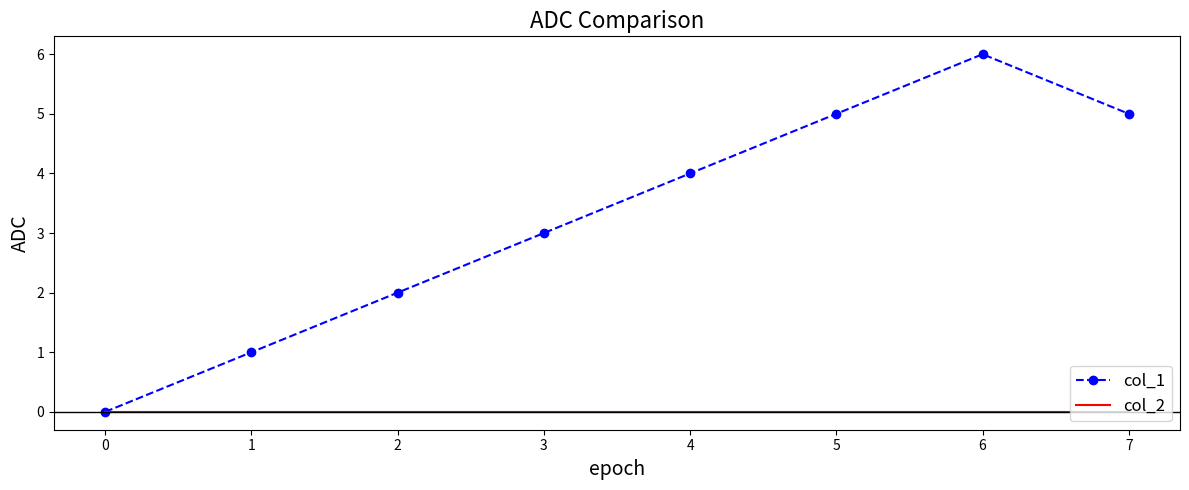

Rank the series by their maximum value, from lowest to highest.

col_2, col_1